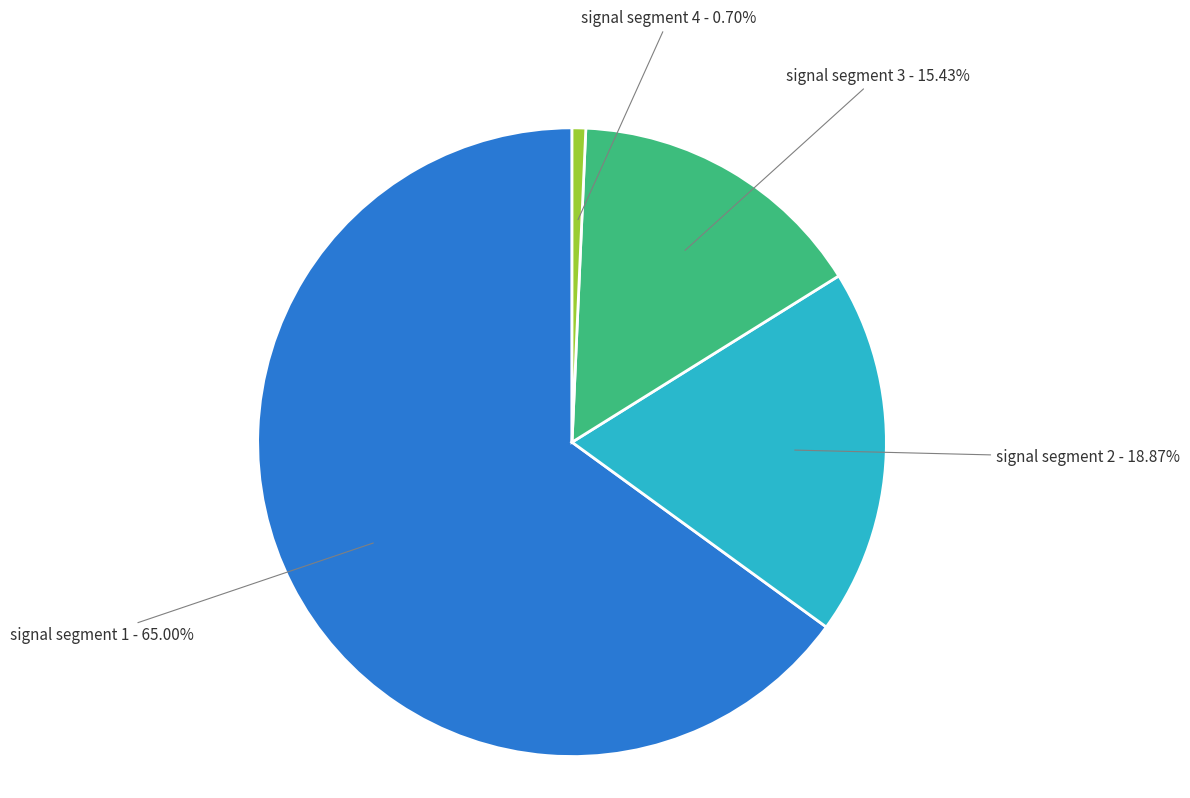

Does any single category account for the majority?

Yes